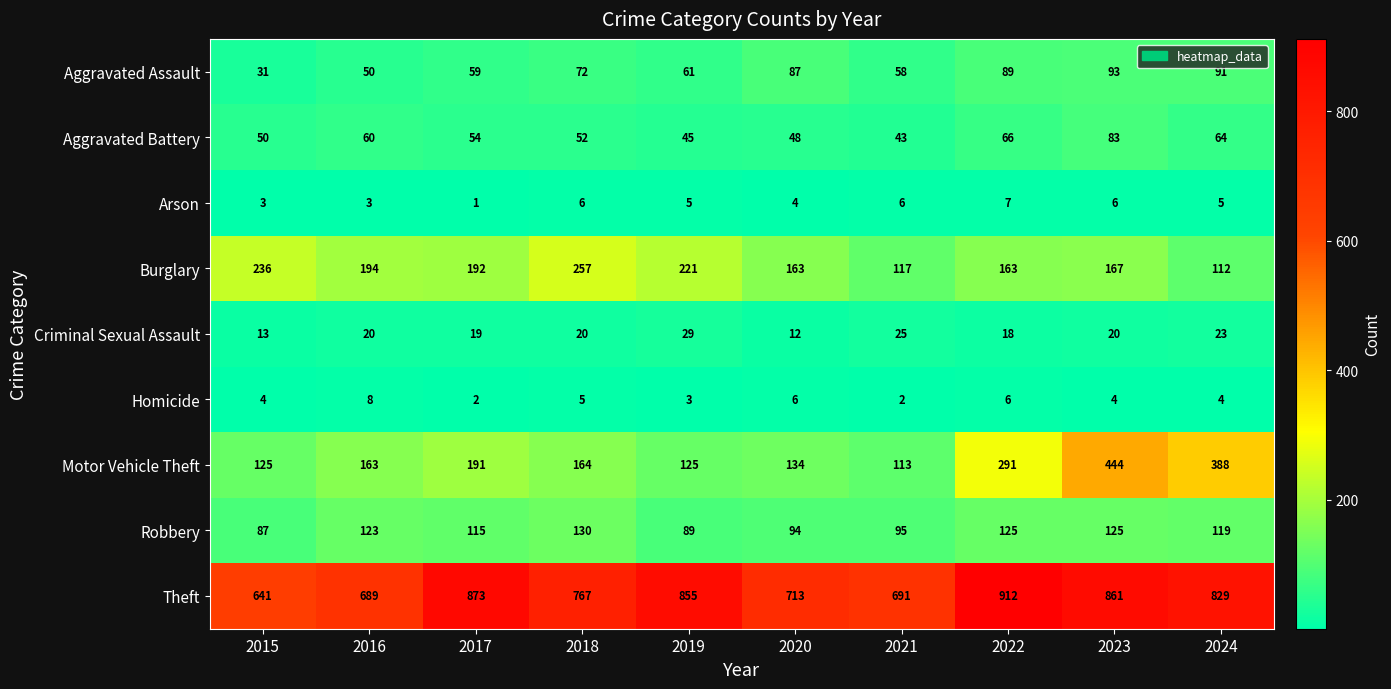

List the series in order of their peak value, lowest first.

Arson, Homicide, Criminal Sexual Assault, Aggravated Battery, Aggravated Assault, Robbery, Burglary, Motor Vehicle Theft, Theft